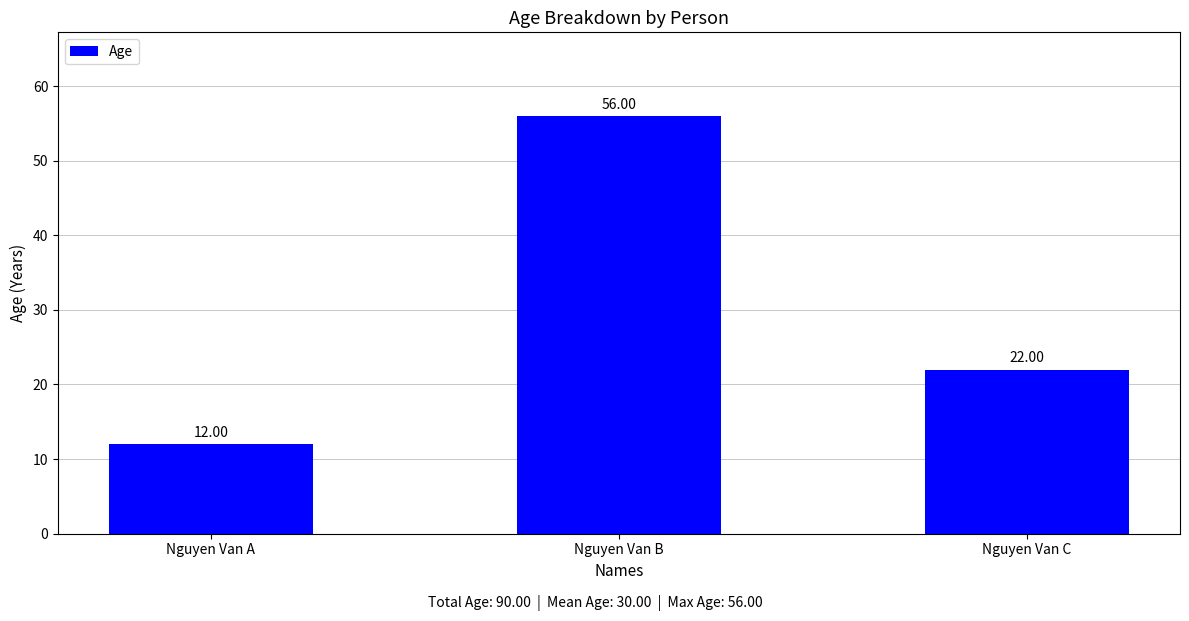

At which category does the chart reach its minimum across all series?

Nguyen Van A